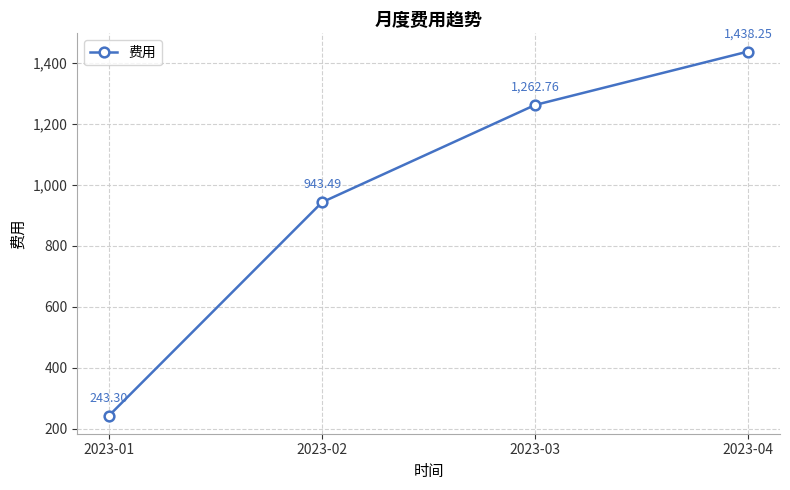

What is the value of the 1st point from the left?

243.3